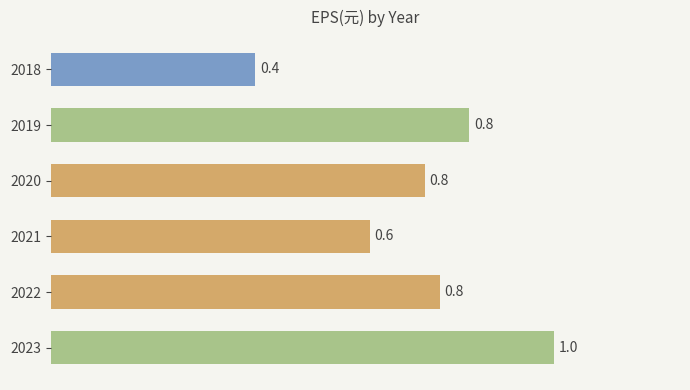

Is it true that the value at 2023 is 1.0?

True